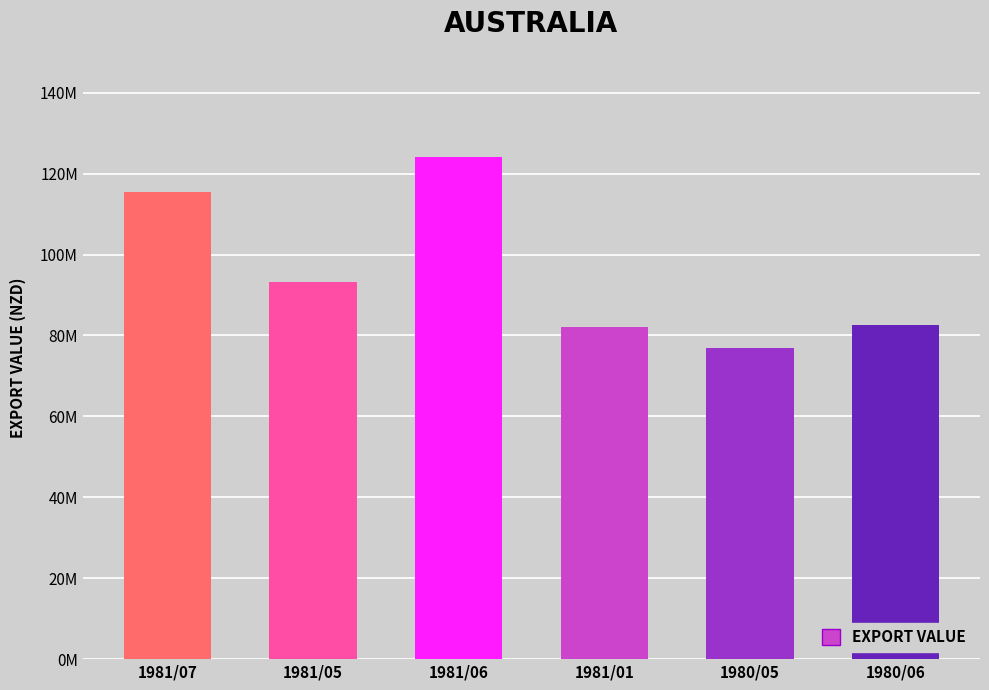

Which label corresponds to the smallest value in the chart?

1980/05